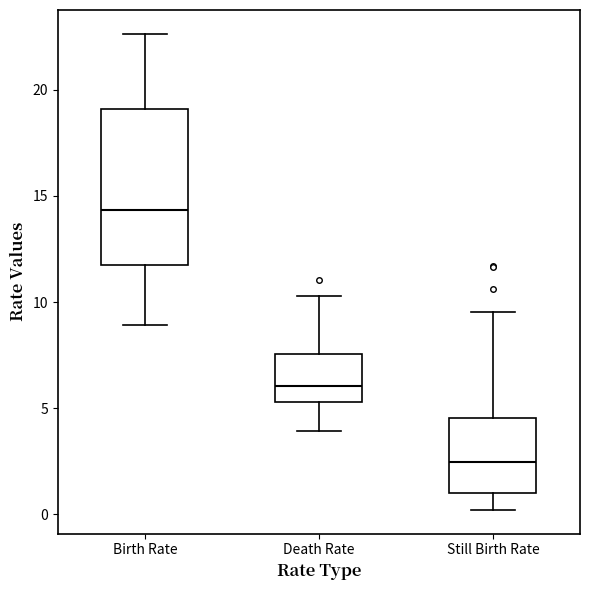

Where is the upper edge of the box for Birth Rate on the y-axis? The values are not printed on the chart, so give them approximately, as read against the axis.

19.0